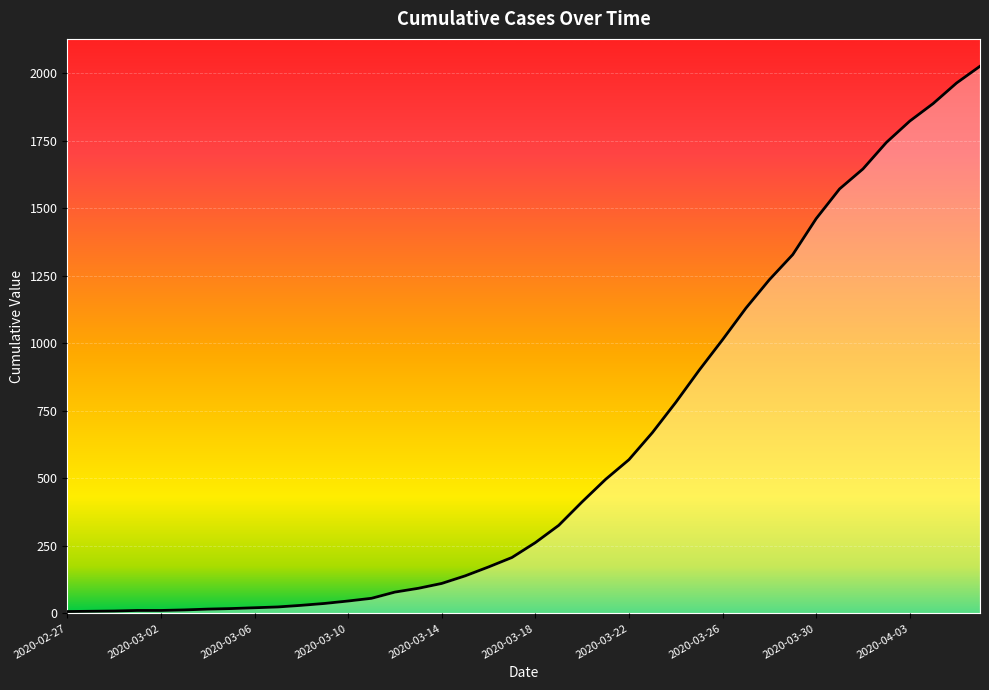

What is the difference between the maximum and minimum values?

2018